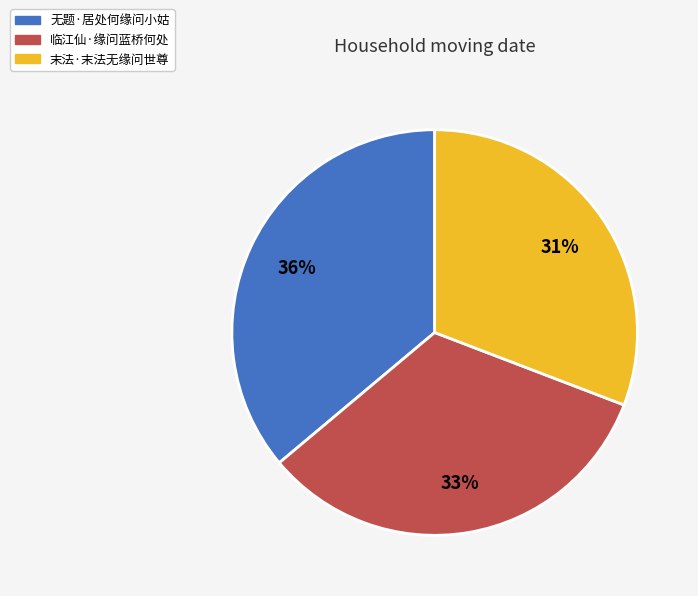

True or false: 末法·末法无缘问世尊 accounts for 31% of the total.

True